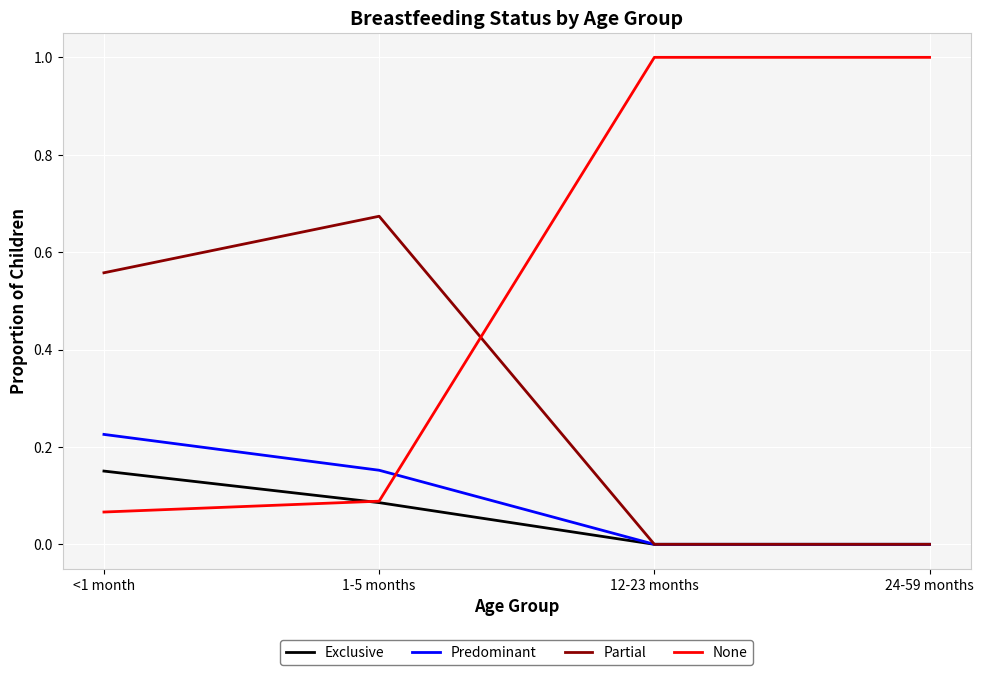

Between 1-5 months and 24-59 months, which series saw the biggest shift?

None